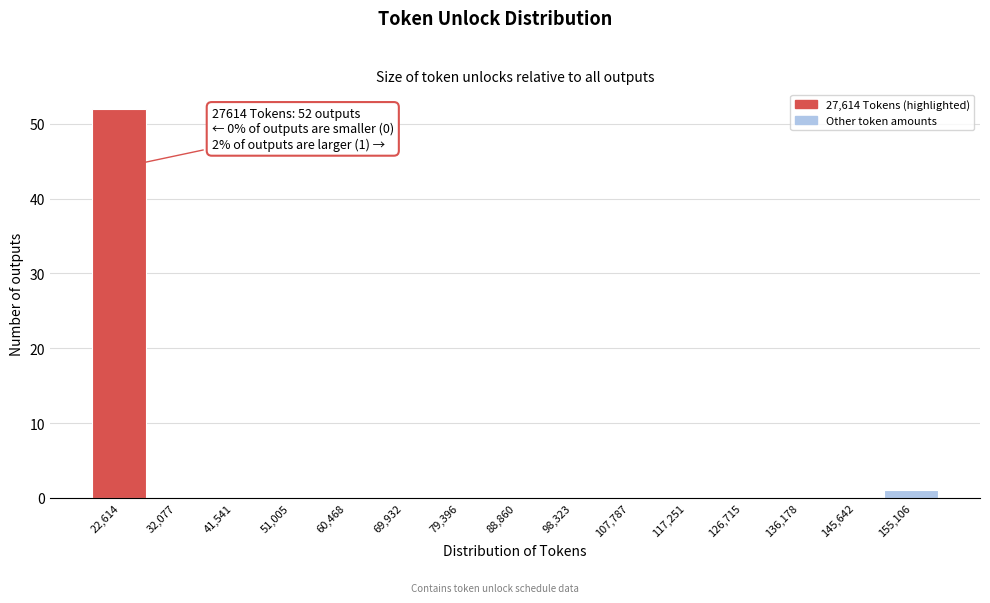

Reading left to right, list all the values displayed in this chart.

22,614=52	32,077=0	41,541=0	51,005=0	60,468=0	69,932=0	79,396=0	88,860=0	98,323=0	107,787=0	117,251=0	126,715=0	136,178=0	145,642=0	155,106=1